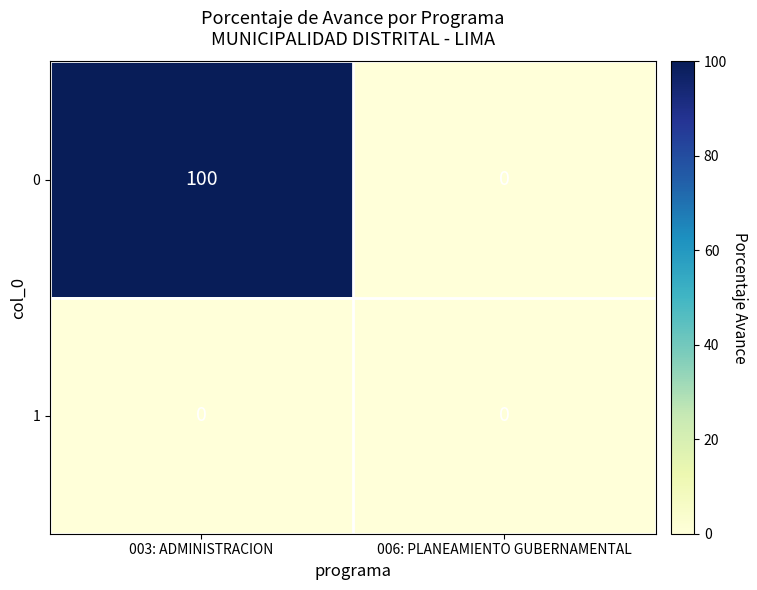

Rank the series by their average value, from highest to lowest.

0, 1